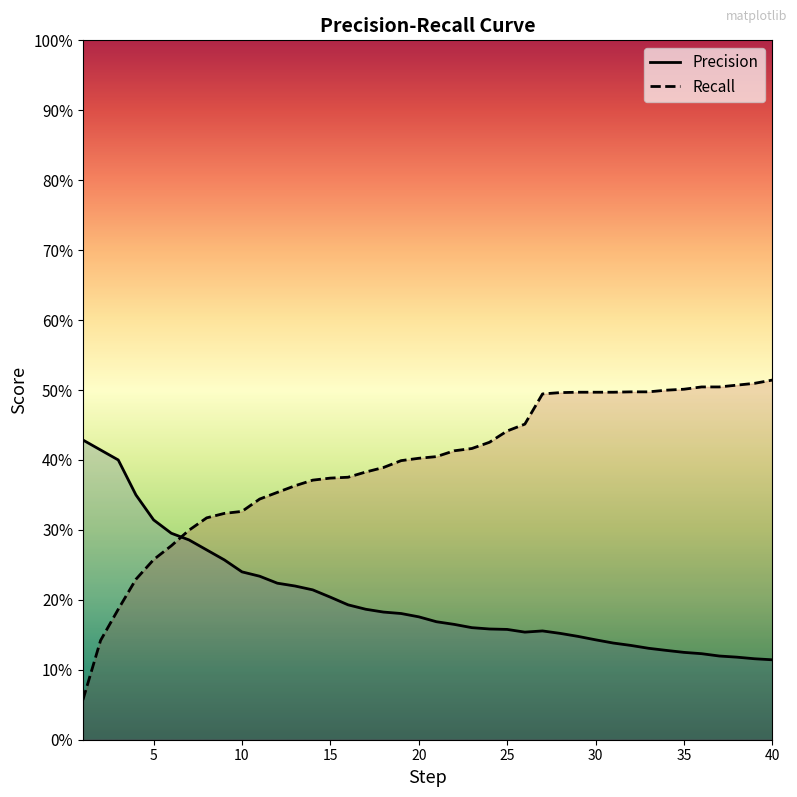

What is the average value of the Recall series?

0.4